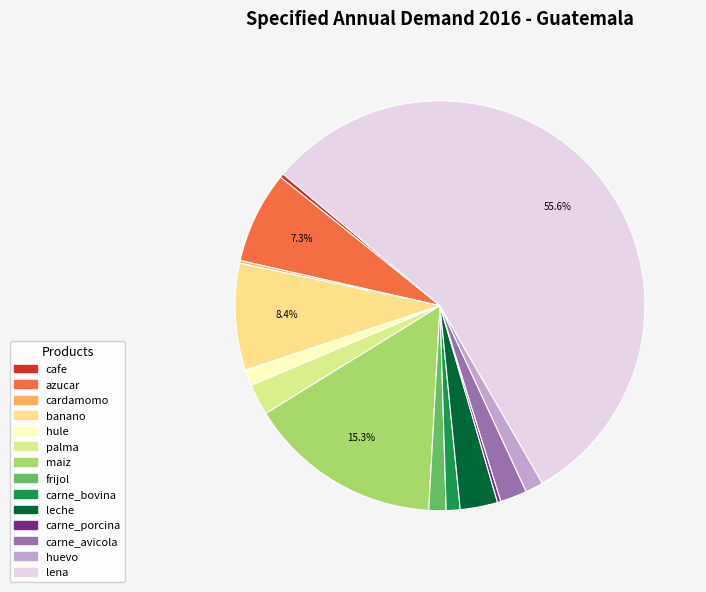

Rank the categories by value from highest to lowest.

lena, maiz, banano, azucar, leche, palma, carne_avicola, huevo, frijol, hule, carne_bovina, cafe, carne_porcina, cardamomo